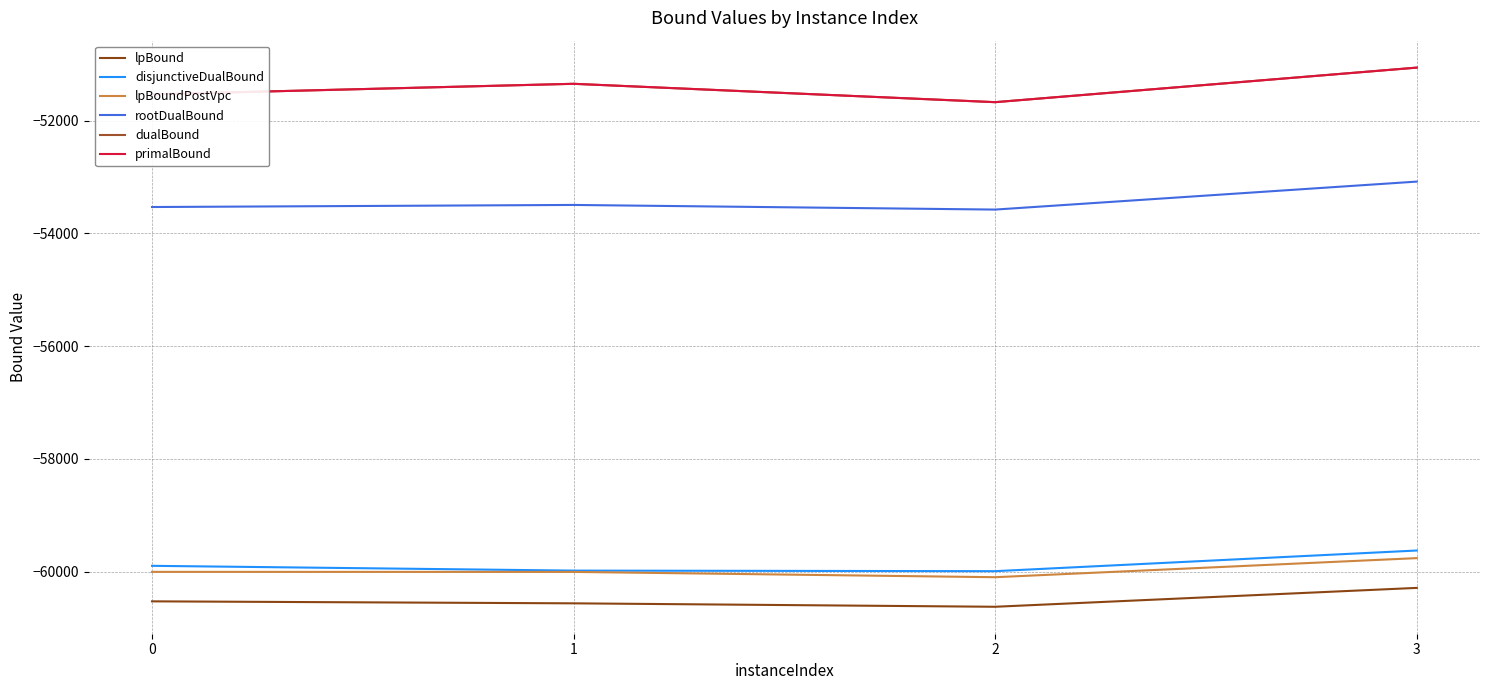

Rank the categories by dualBound value from lowest to highest.

2, 0, 1, 3